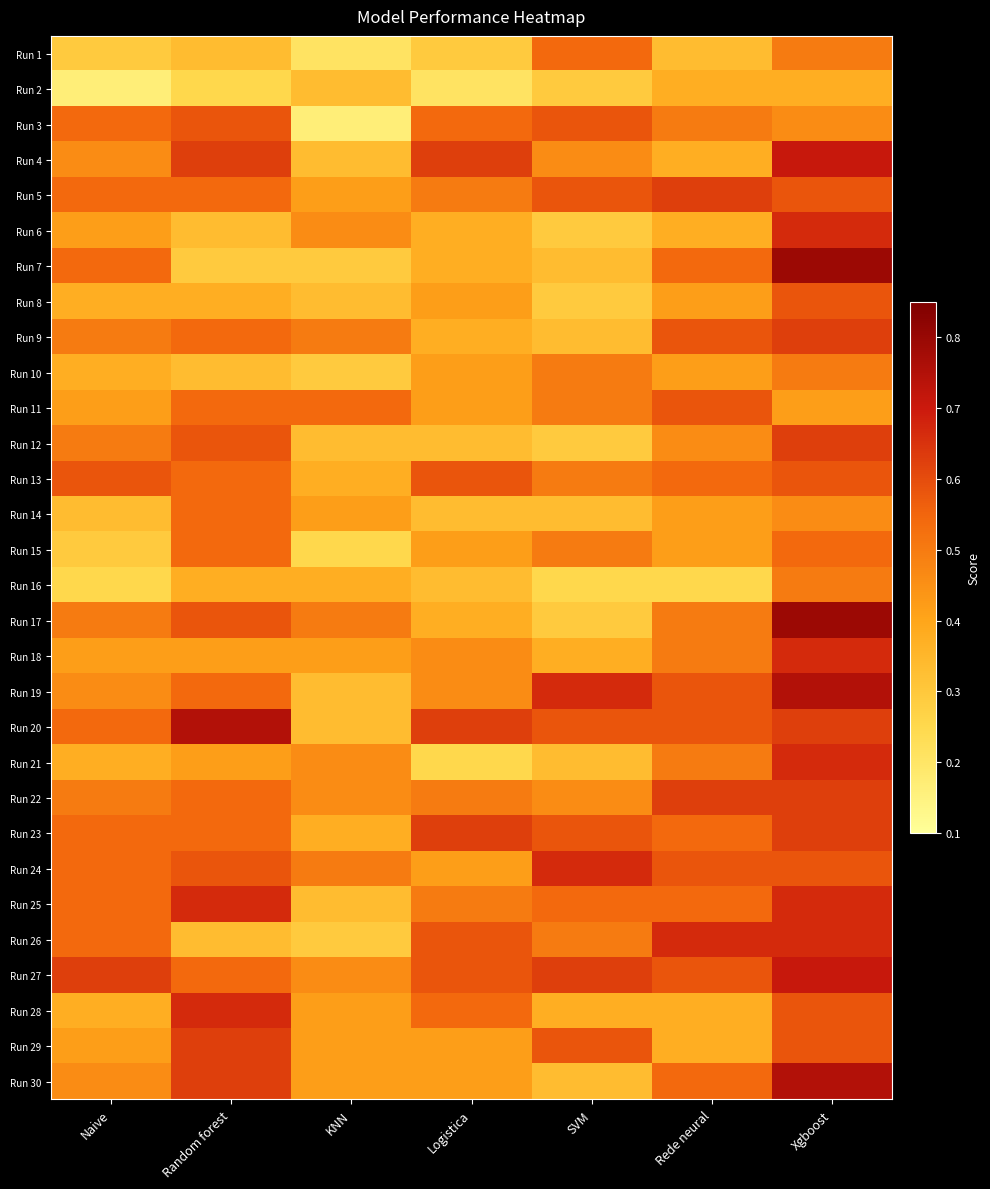

What is the smallest value displayed?

0.2